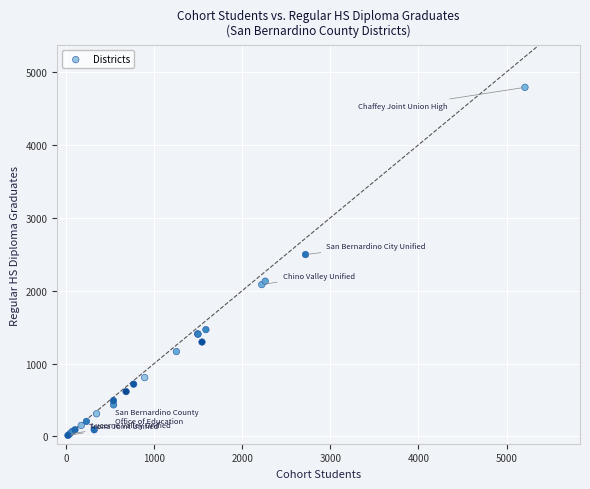

What Y value in the scatter plot is closest to 2401?

2495